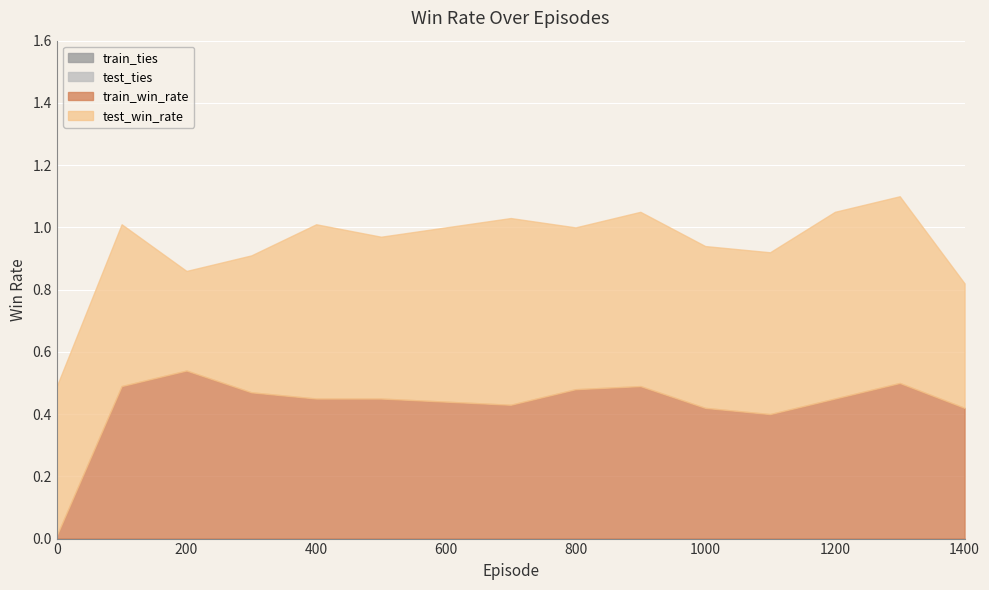

Read the test_win_rate value at 400.

0.6